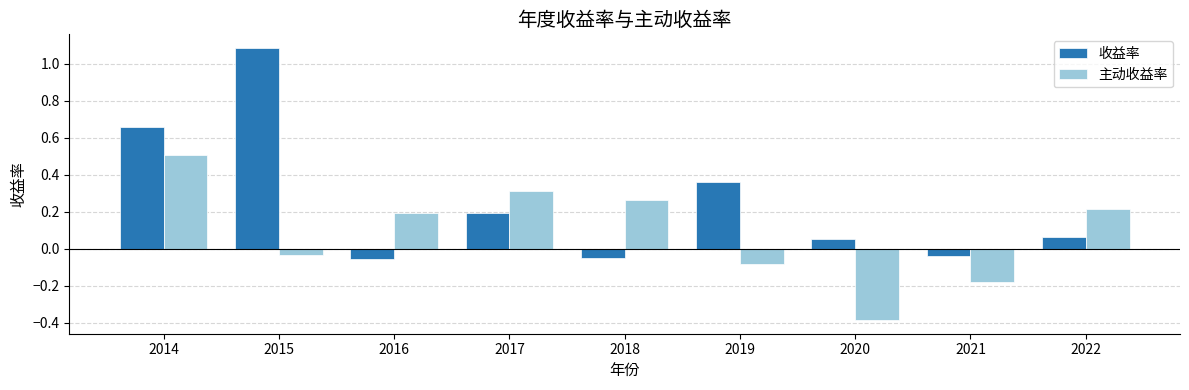

Read the 收益率 value at 2017.

0.2